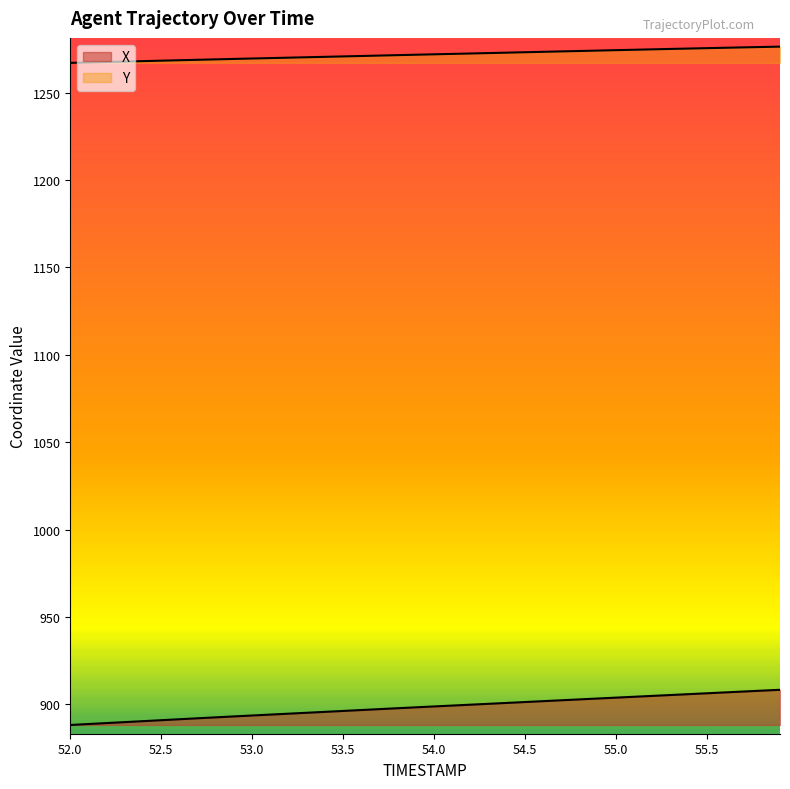

Reading left to right, transcribe all the data shown in this chart.

X: 52.0=888.2	52.1=888.7	52.2=889.3	52.3=889.8	52.4=890.4	52.5=890.9	52.6=891.5	52.7=892.0	52.8=892.6	52.9=893.1	53.0=893.6	53.1=894.1	53.2=894.7	53.3=895.2	53.4=895.7	53.5=896.2	53.6=896.7	53.7=897.3	53.8=897.8	53.9=898.3	54.0=898.8	54.1=899.3	54.2=899.8	54.3=900.3	54.4=900.8	54.5=901.3	54.6=901.8	54.7=902.3	54.8=902.8	54.9=903.3	55.0=903.8	55.1=904.3	55.2=904.8	55.3=905.3	55.4=905.8	55.5=906.3	55.6=906.8	55.7=907.3	55.8=907.8	55.9=908.3
Y: 52.0=1267.1	52.1=1267.3	52.2=1267.6	52.3=1267.8	52.4=1268.1	52.5=1268.3	52.6=1268.6	52.7=1268.8	52.8=1269.1	52.9=1269.3	53.0=1269.6	53.1=1269.8	53.2=1270.1	53.3=1270.3	53.4=1270.5	53.5=1270.8	53.6=1271.0	53.7=1271.3	53.8=1271.5	53.9=1271.8	54.0=1272.0	54.1=1272.2	54.2=1272.5	54.3=1272.7	54.4=1272.9	54.5=1273.2	54.6=1273.4	54.7=1273.7	54.8=1273.9	54.9=1274.1	55.0=1274.4	55.1=1274.6	55.2=1274.8	55.3=1275.1	55.4=1275.3	55.5=1275.5	55.6=1275.7	55.7=1276.0	55.8=1276.2	55.9=1276.4